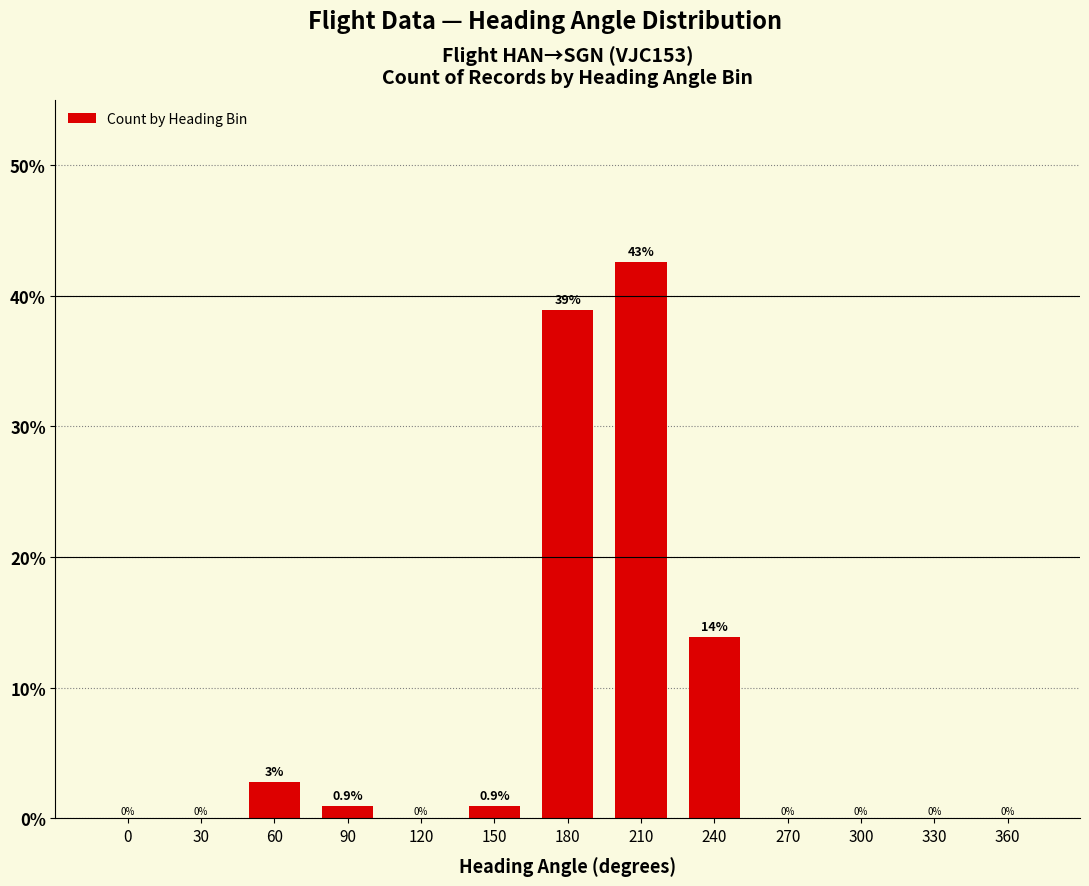

What is the difference between the values at 240 and 60?

11.1